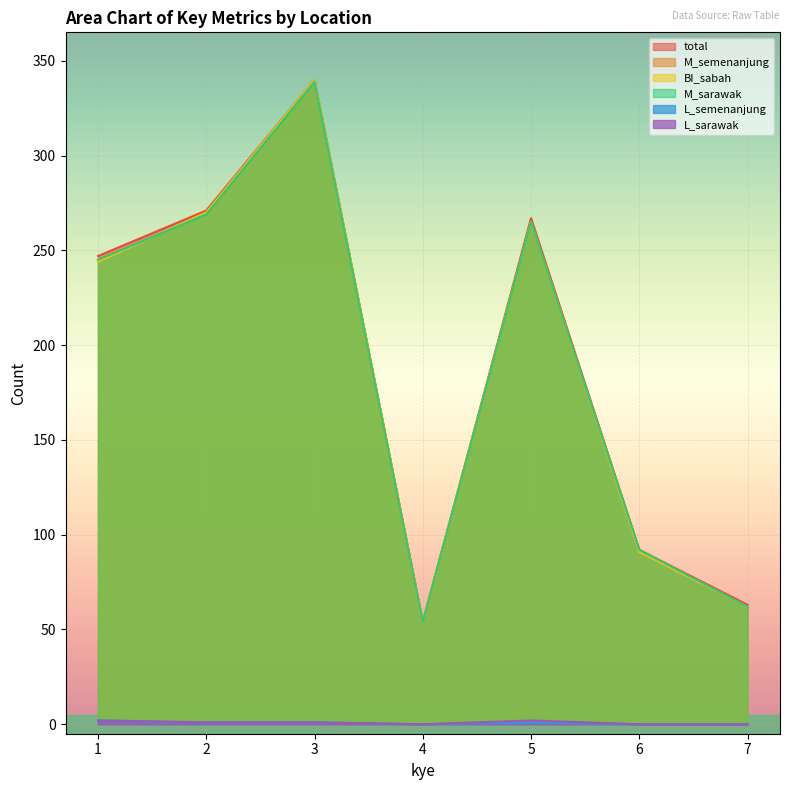

Is the value of M_sarawak at 5 greater than the value of total at 5?

No